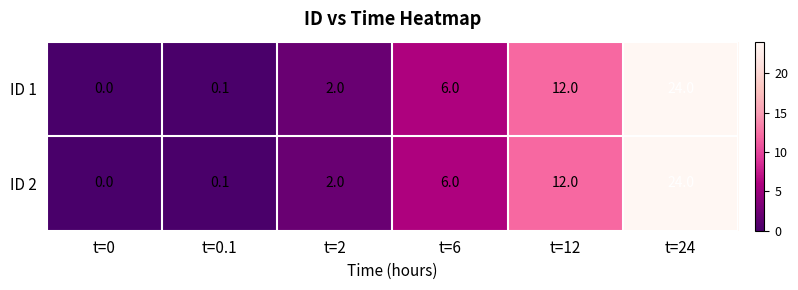

Rank the categories by ID 1 value from lowest to highest.

t=0, t=0.1, t=2, t=6, t=12, t=24